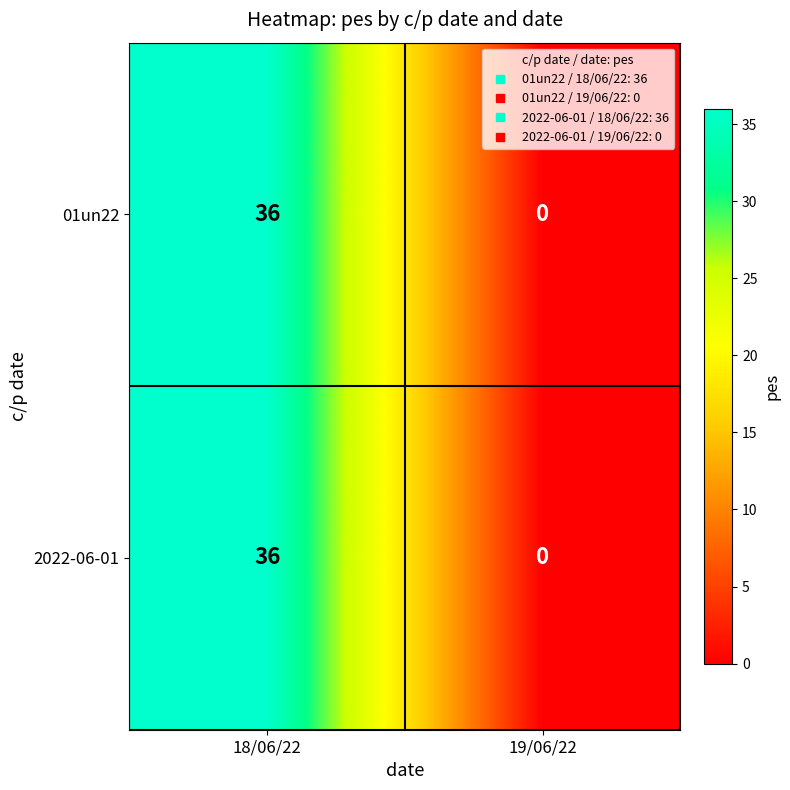

Is it true that 01un22 equals 0 at 19/06/22?

True